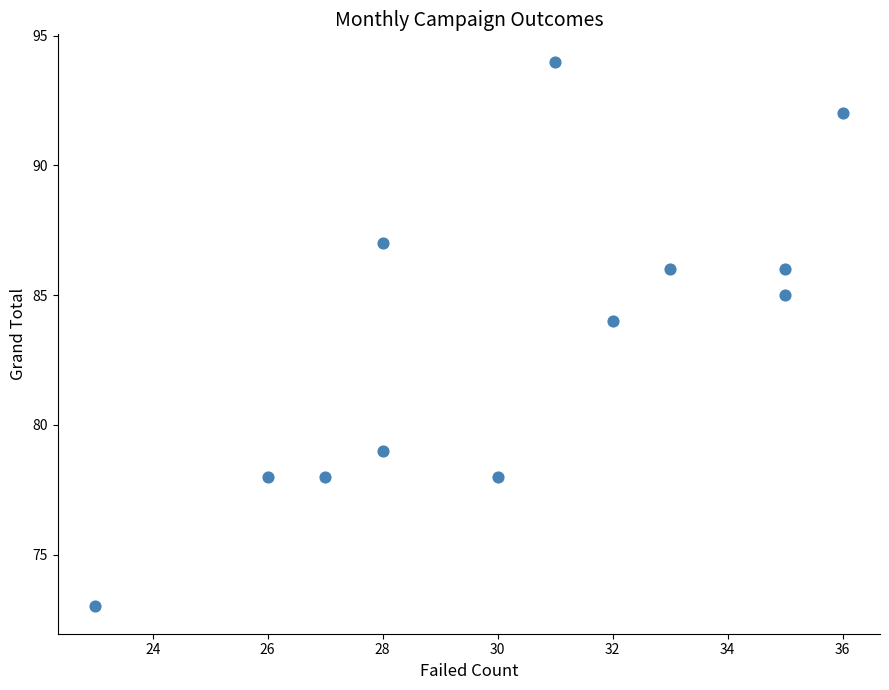

What is the average X value?

30